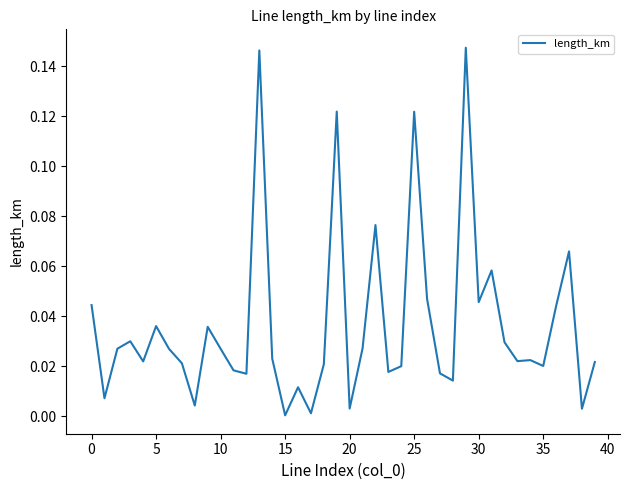

Is this an area chart (filled region under the line)?

No